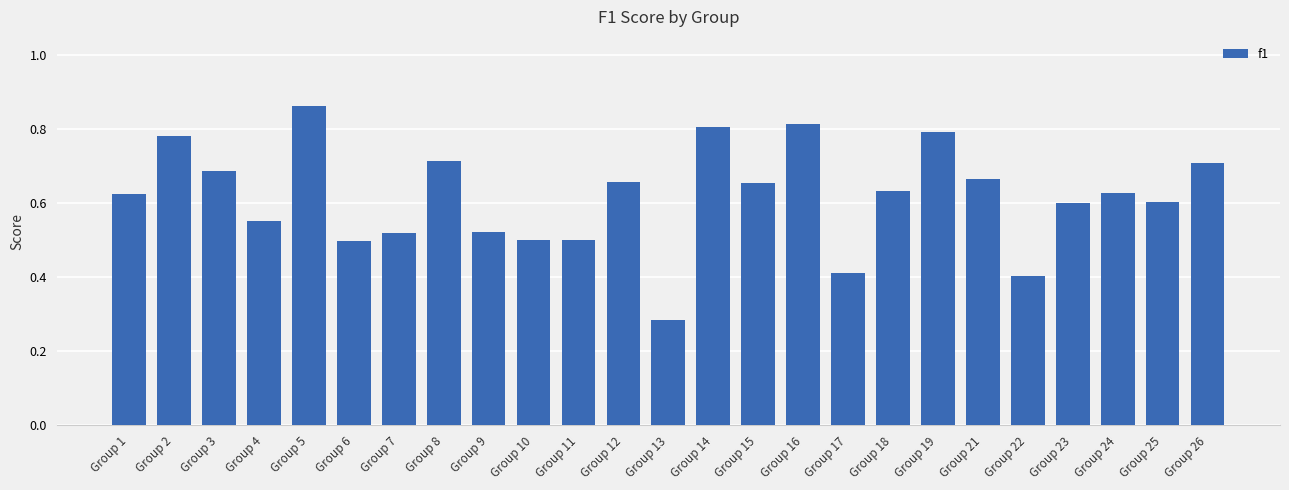

Which category has the highest value across all series?

Group 5